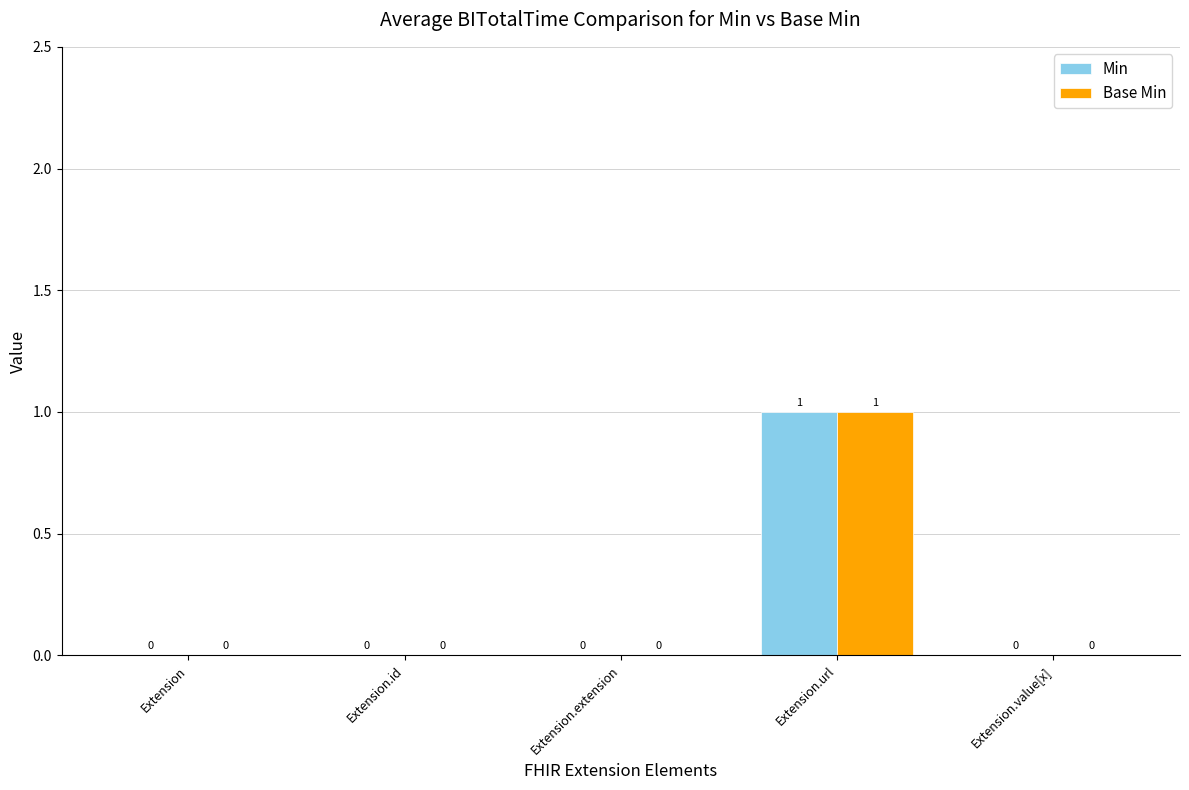

Reading left to right, extract all data points from this chart.

Min: Extension=0	Extension.id=0	Extension.extension=0	Extension.url=1	Extension.value[x]=0
Base Min: Extension=0	Extension.id=0	Extension.extension=0	Extension.url=1	Extension.value[x]=0